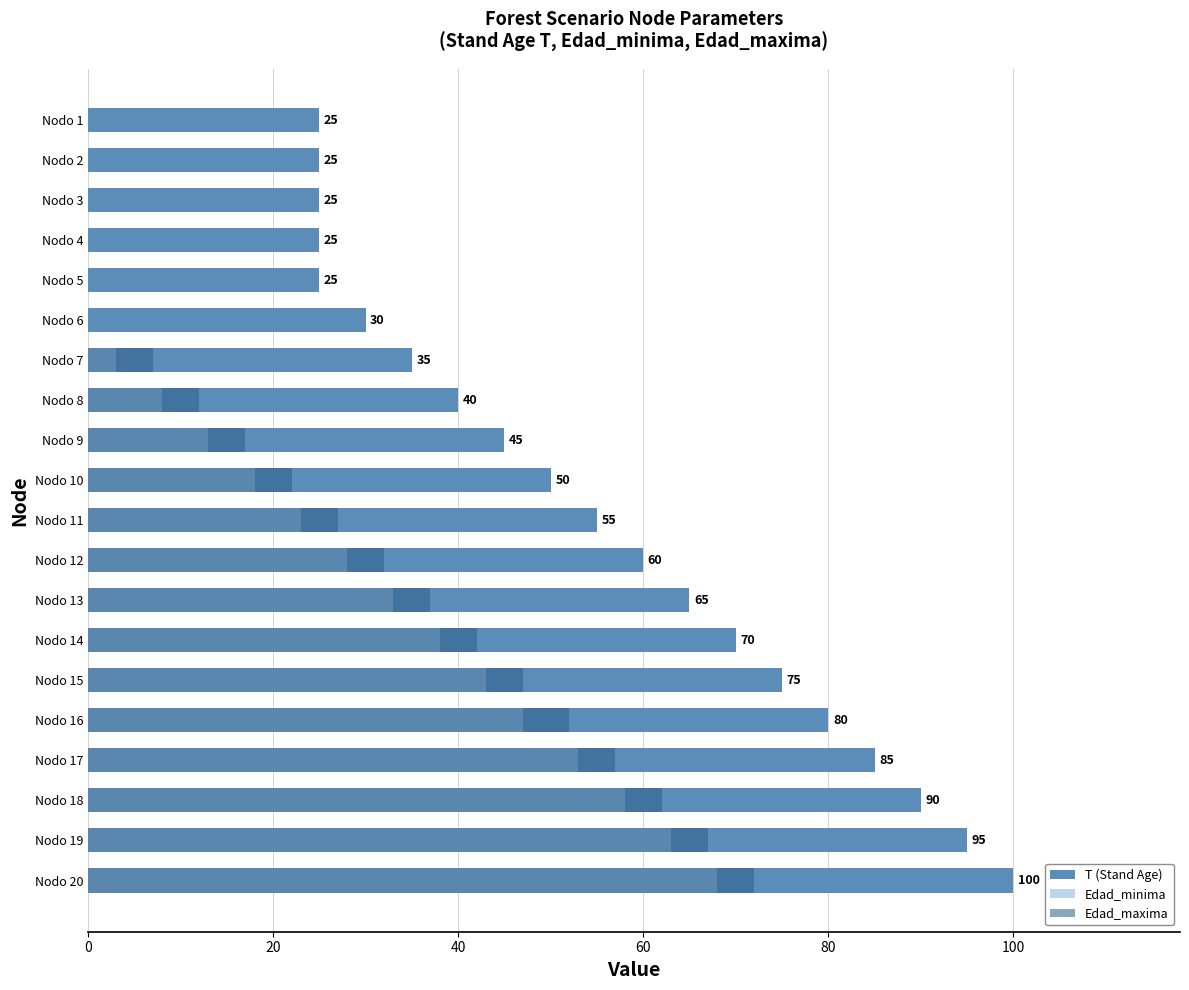

Reading right to left, list all the values displayed in this chart.

T (Stand Age): 25	25	25	25	25	30	35	40	45	50	55	60	65	70	75	80	85	90	95	100
Edad_minima: 0	0	0	0	0	0	3	8	13	18	23	28	33	38	43	47	53	58	63	68
Edad_maxima: 0	0	0	0	0	0	7	12	17	22	27	32	37	42	47	52	57	62	67	72